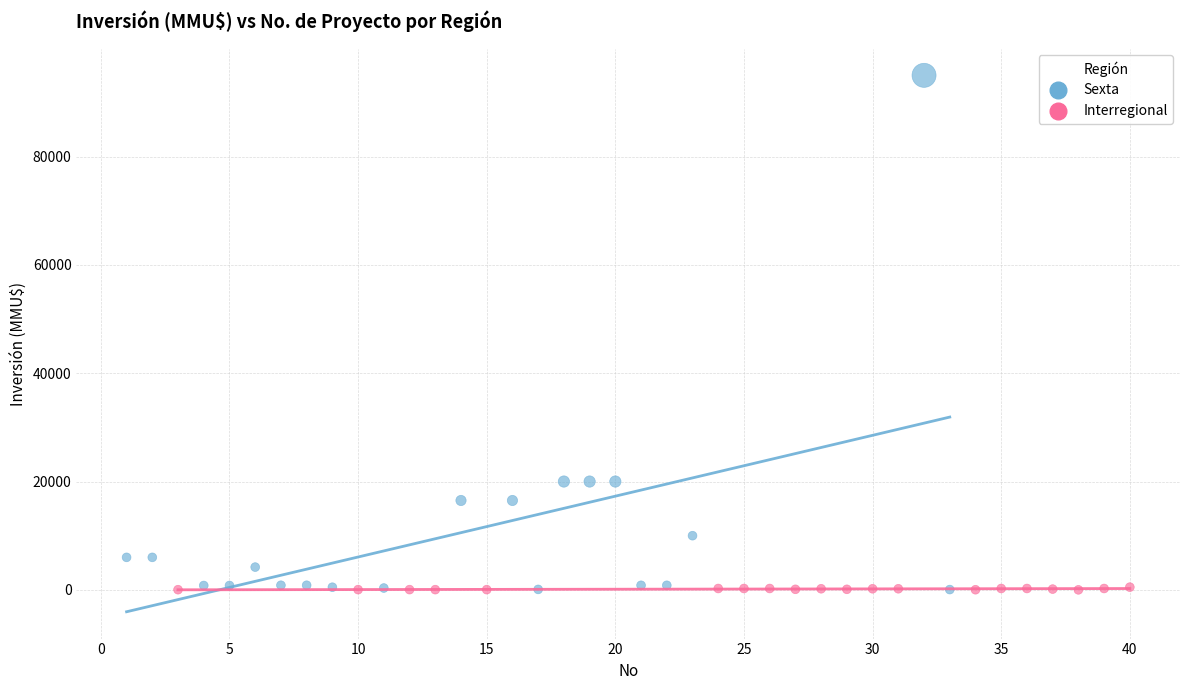

What are all the series names shown in the legend?

Sexta, Interregional